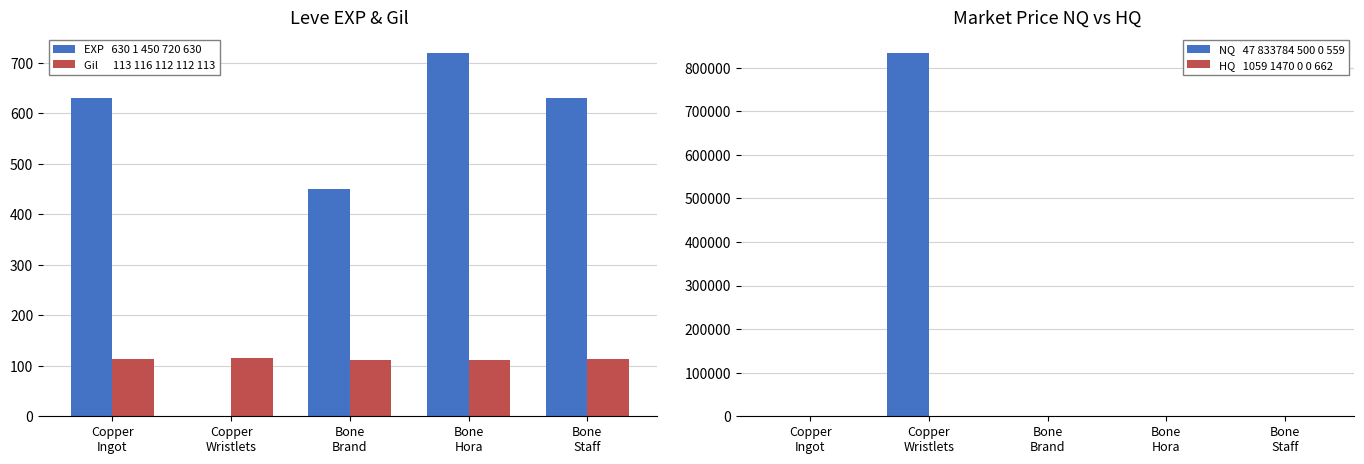

True or false: Leve Gil has a value of 163.9 at Bone
Hora.

False